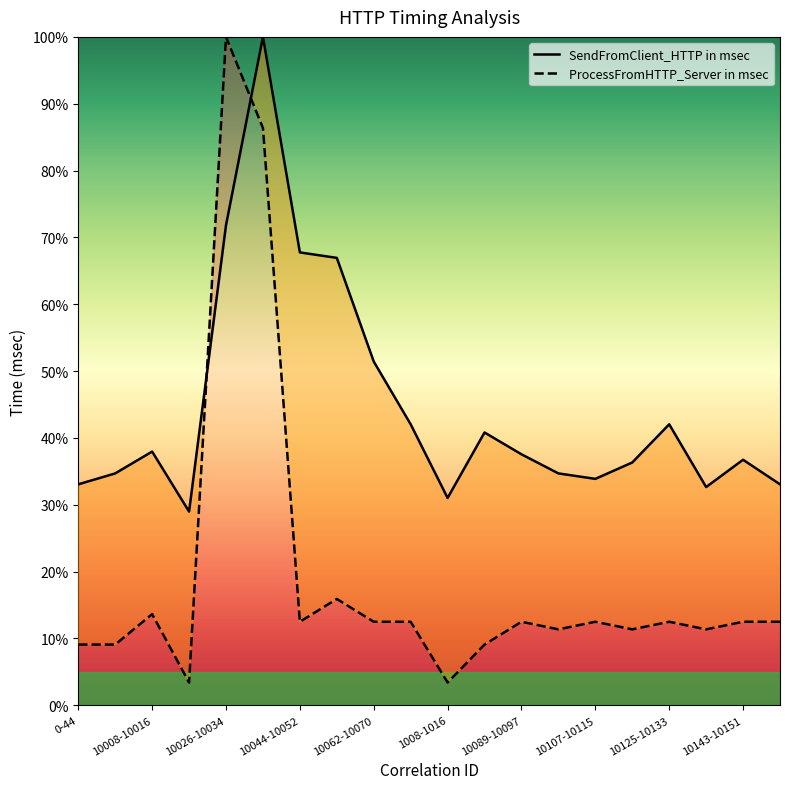

What is the maximum value for SendFromClient_HTTP in msec?

100.0